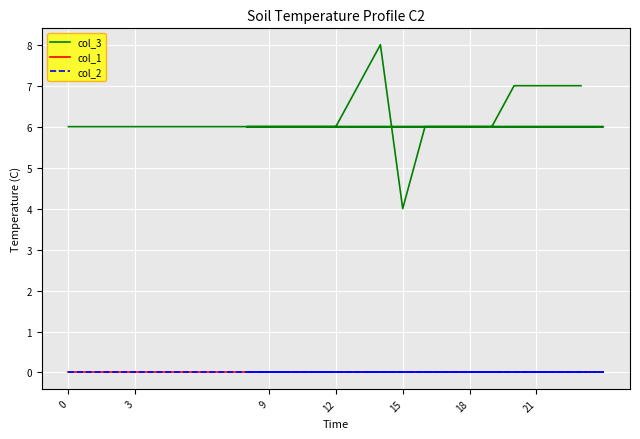

Which series has the widest spread of values?

col_3